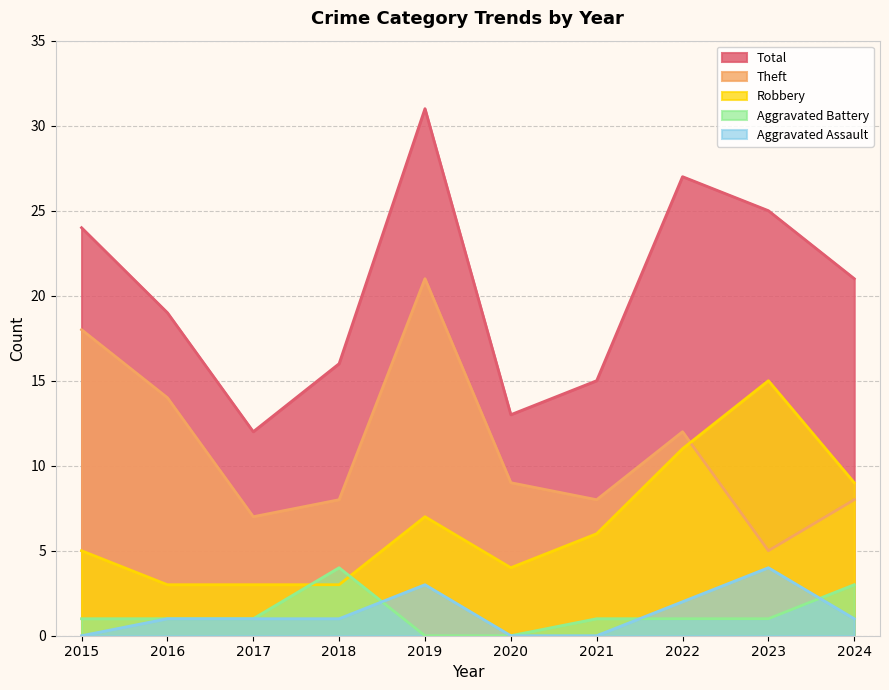

What is the difference between the maximum and minimum values in the Theft series?

16